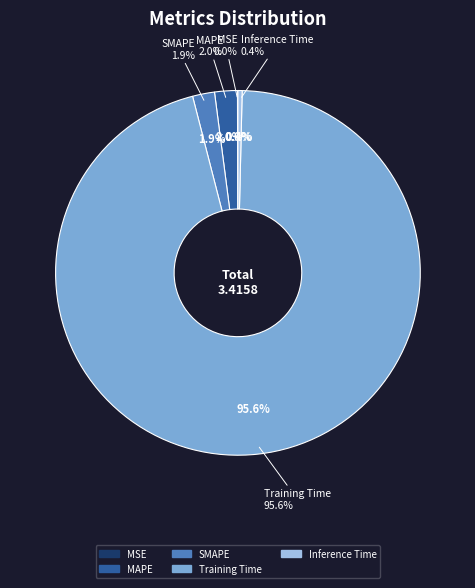

Which slice is the smallest?

MSE